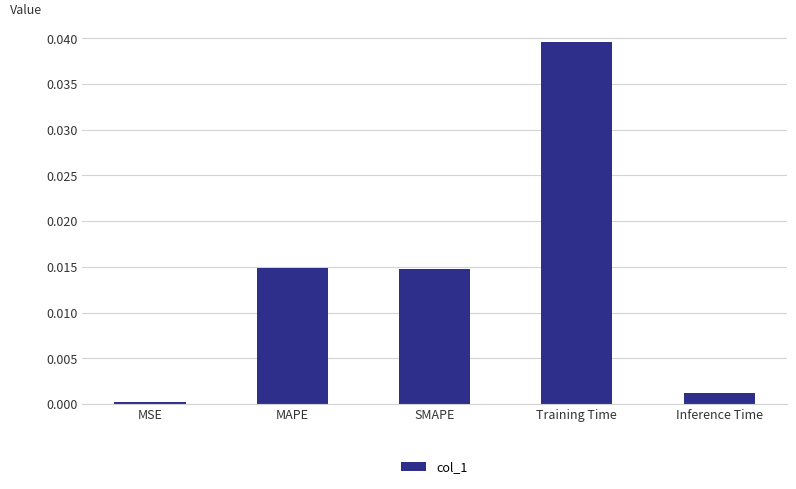

Is it true that the value at Training Time is 0.1?

False